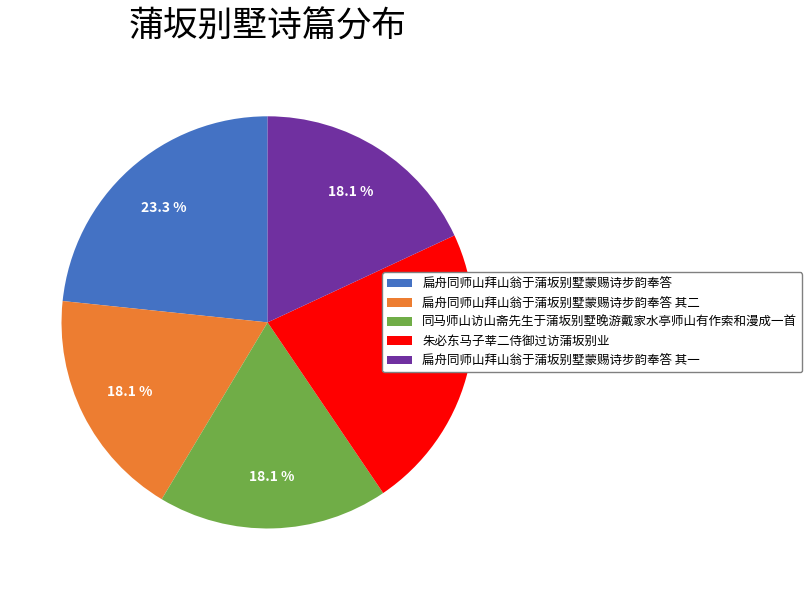

Count the number of slices in the pie.

5